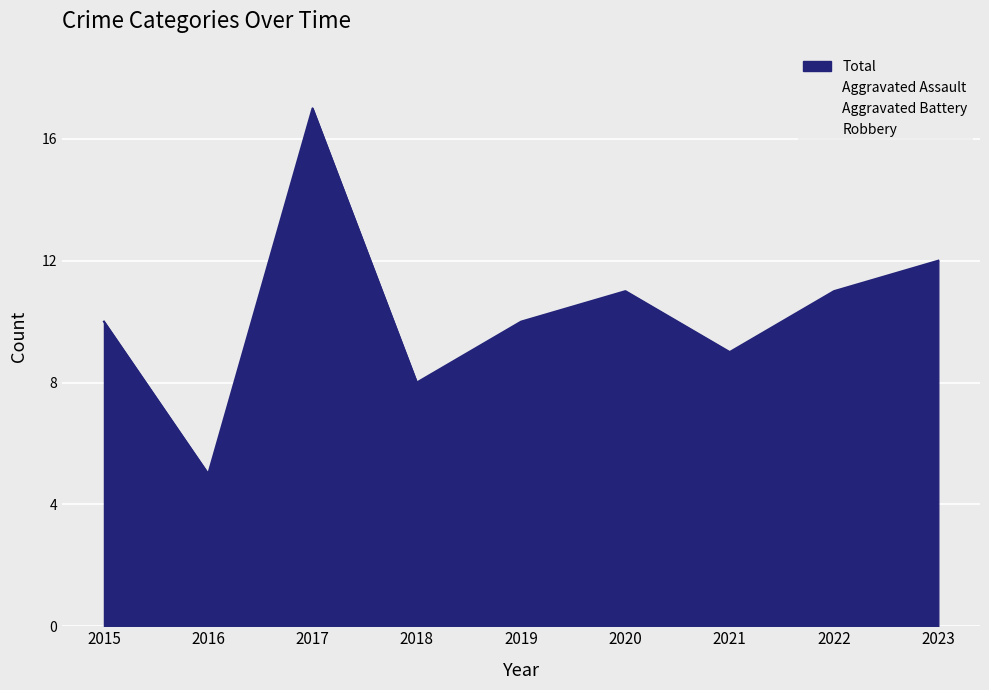

Between which two adjacent categories do Robbery and Aggravated Assault first intersect?

2017 and 2018